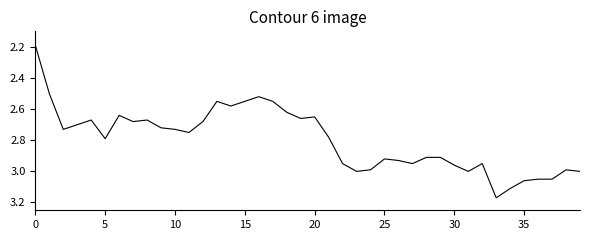

True or false: there are more than 2 points higher than both neighbors.

True